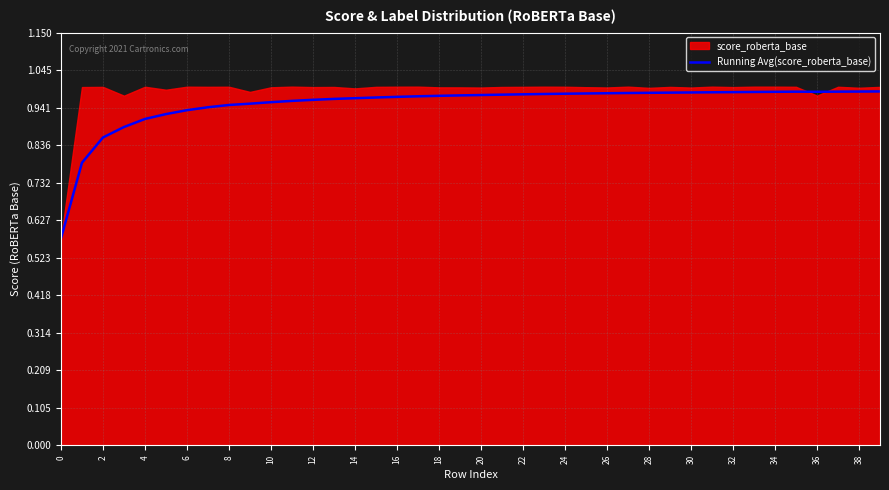

The Running Avg(score_roberta_base) series shows 0.4 at 14. True or false?

False